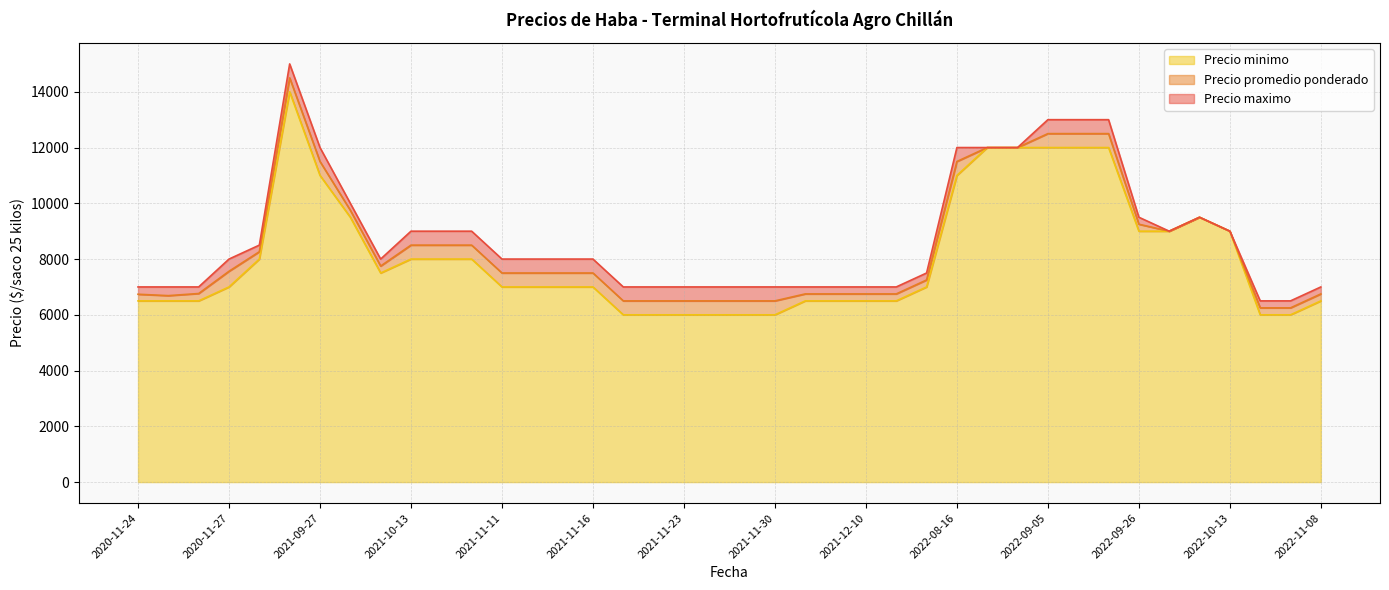

What is the minimum value for Precio minimo?

6000